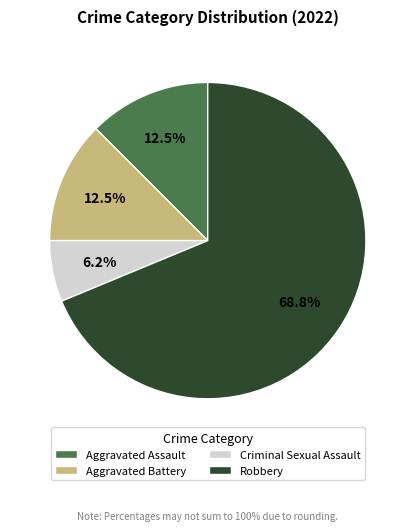

To the nearest percent, what portion does Criminal Sexual Assault represent?

6%